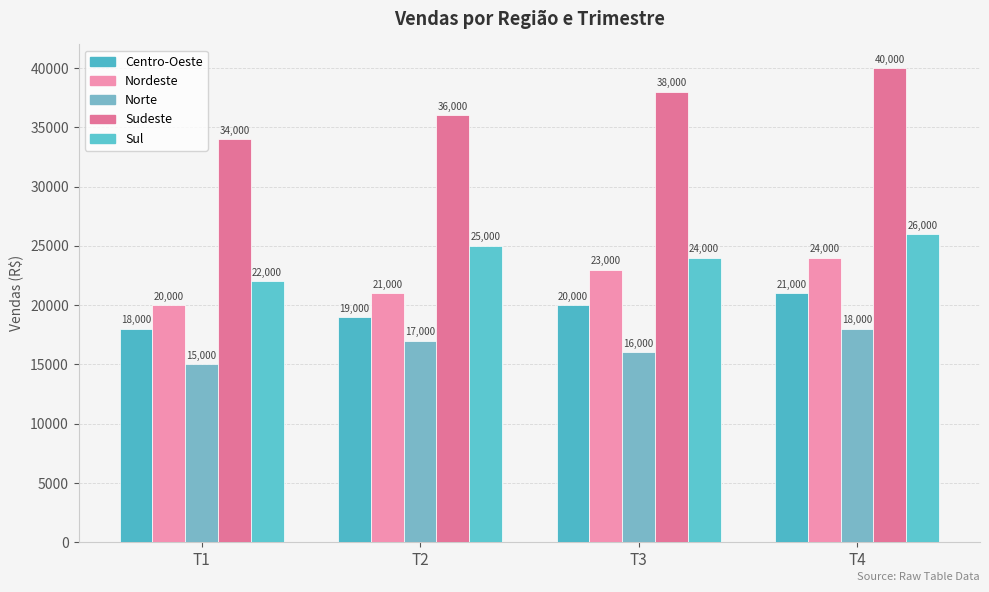

List the series in order of their peak value, lowest first.

Norte, Centro-Oeste, Nordeste, Sul, Sudeste